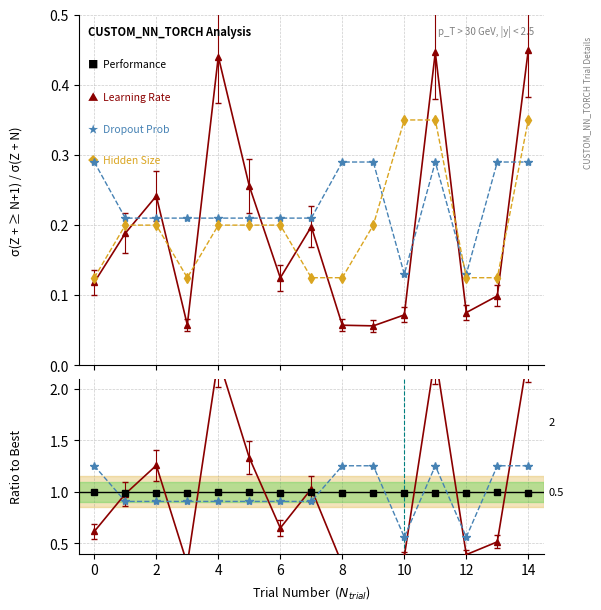

What is the difference between the maximum and minimum values in the Dropout Prob series?

0.2